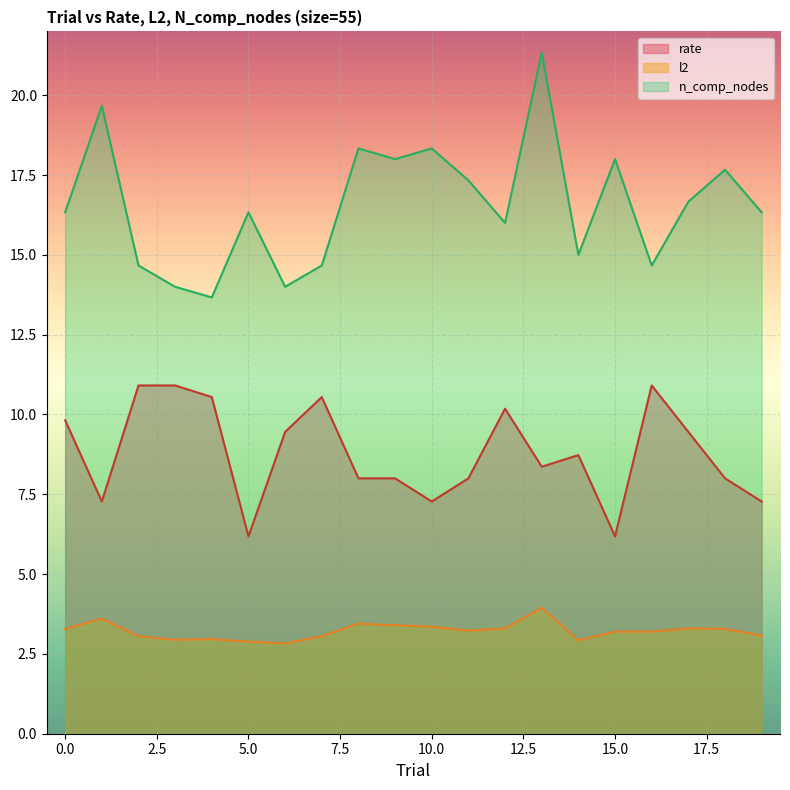

Reading left to right, extract all data points from this chart.

rate: 0=9.8	1=7.3	2=10.9	3=10.9	4=10.5	5=6.2	6=9.5	7=10.5	8=8.0	9=8.0	10=7.3	11=8.0	12=10.2	13=8.4	14=8.7	15=6.2	16=10.9	17=9.5	18=8.0	19=7.3
l2: 0=3.3	1=3.6	2=3.1	3=2.9	4=3.0	5=2.9	6=2.8	7=3.1	8=3.4	9=3.4	10=3.3	11=3.2	12=3.3	13=3.9	14=2.9	15=3.2	16=3.2	17=3.3	18=3.3	19=3.1
n_comp_nodes: 0=16.3	1=19.7	2=14.7	3=14.0	4=13.7	5=16.3	6=14.0	7=14.7	8=18.3	9=18.0	10=18.3	11=17.3	12=16.0	13=21.3	14=15.0	15=18.0	16=14.7	17=16.7	18=17.7	19=16.3